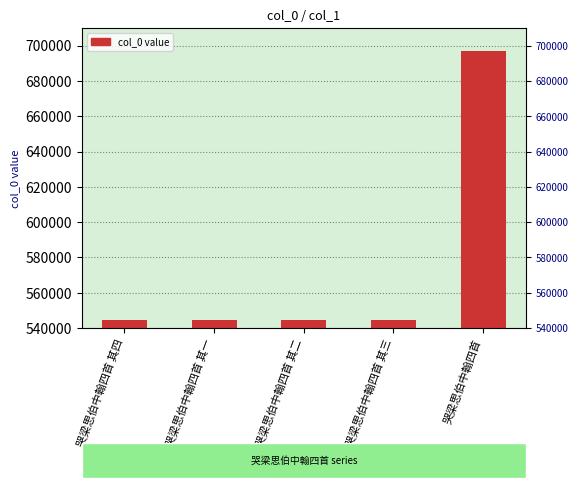

Between 哭梁思伯中翰四首 其四 and 哭梁思伯中翰四首 其二, which is larger?

哭梁思伯中翰四首 其四